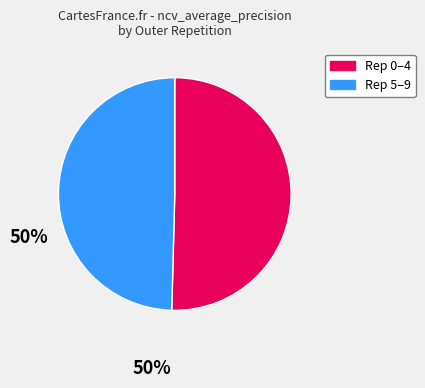

Is there any slice that represents more than half of the pie?

Yes